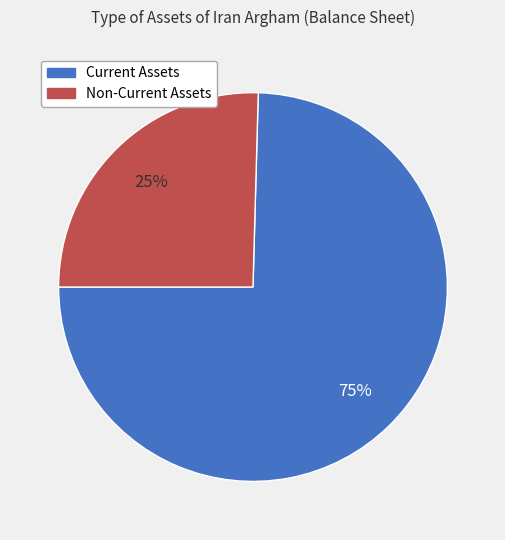

To the nearest percent, what is the average slice percentage?

50%